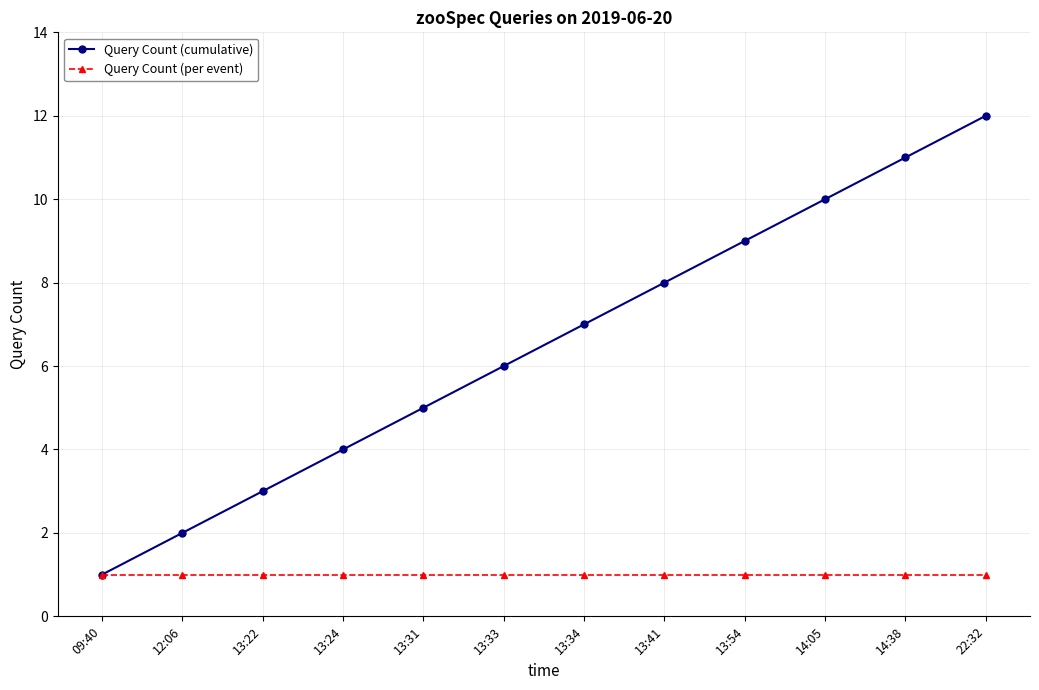

What value does the Query Count (per event) series have at 13:54?

1